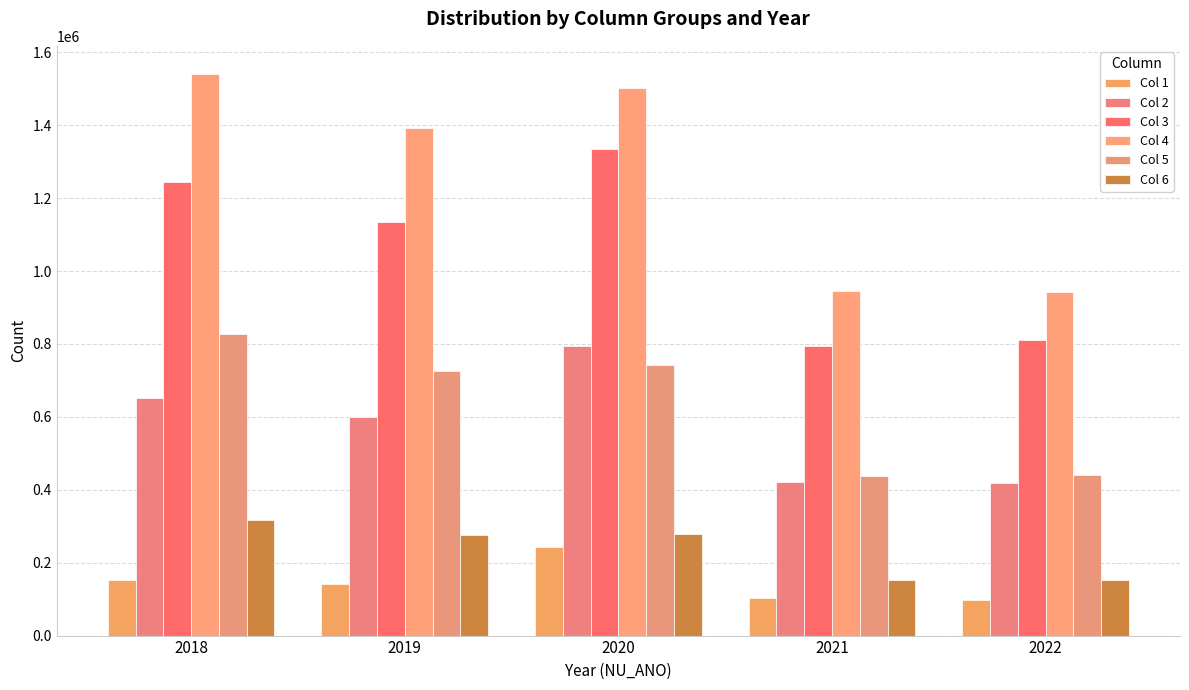

At how many categories does at least one series exceed 508614?

5